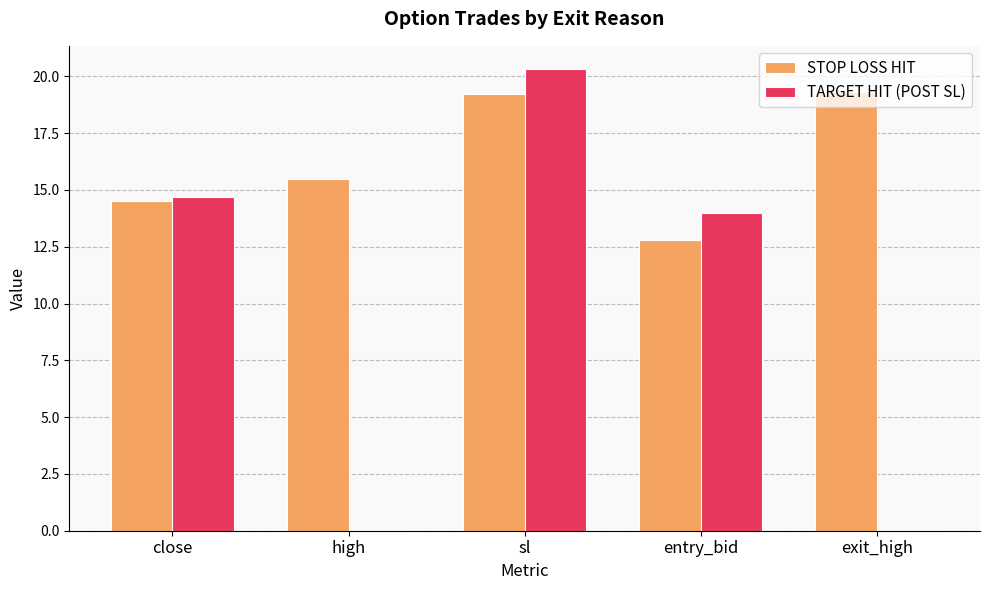

Reading right to left, transcribe all the data shown in this chart.

STOP LOSS HIT: 19.3	12.8	19.2	15.5	14.5
TARGET HIT (POST SL): 0.1	14.0	20.3	0.1	14.7